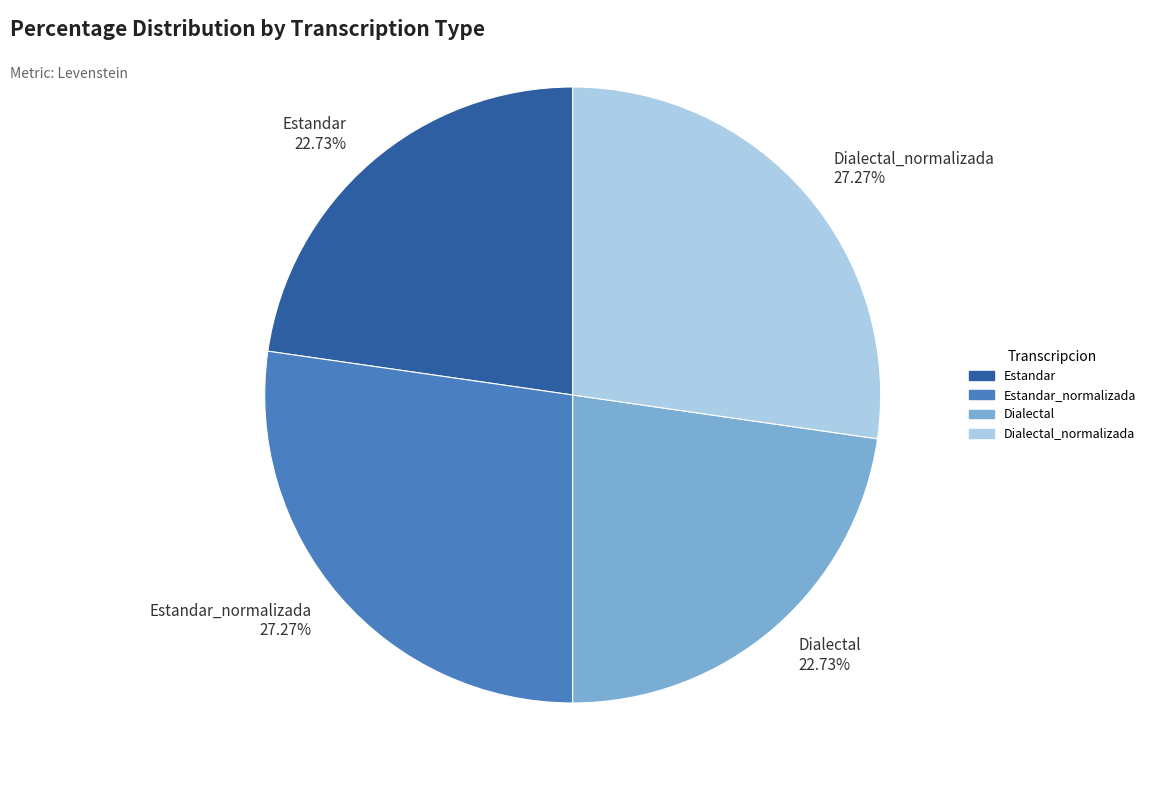

Is there any slice that represents more than half of the pie?

No